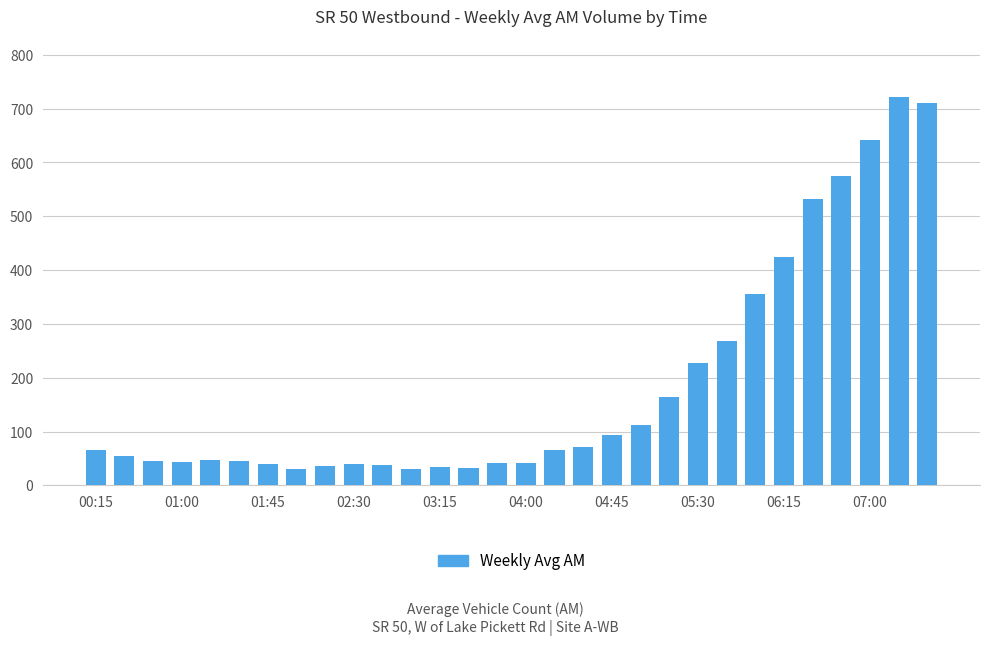

What is the difference between the second highest and minimum values?

681